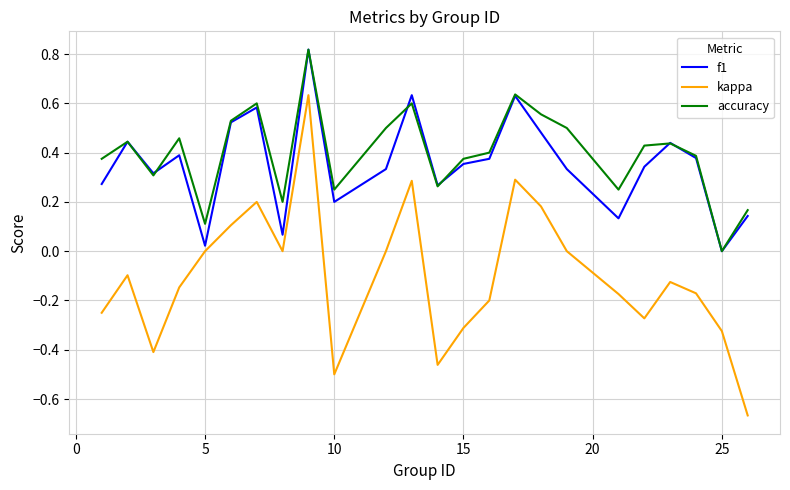

Which series has the widest spread of values?

kappa